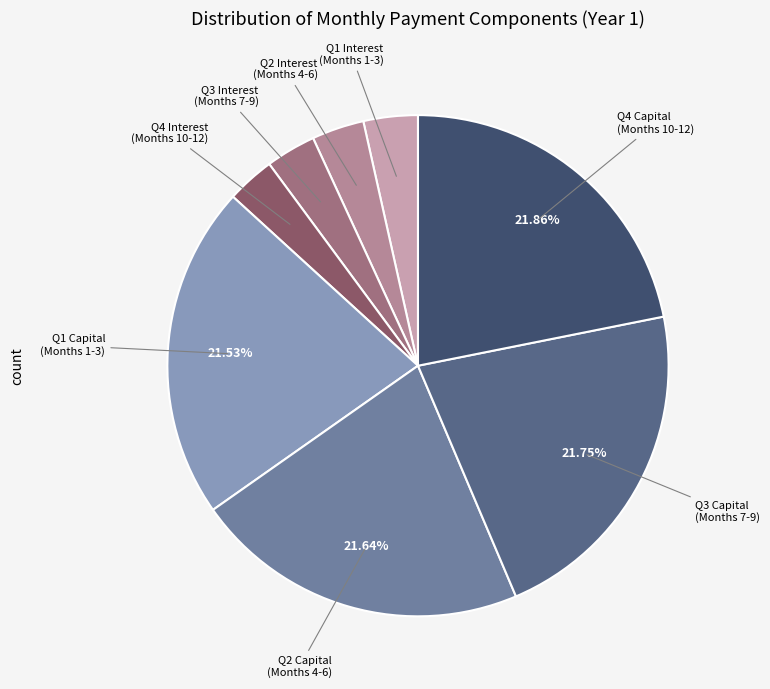

Approximately how many times larger is the value at Q1 Capital (Months 1-3) compared to Q2 Interest (Months 4-6)?

6.4